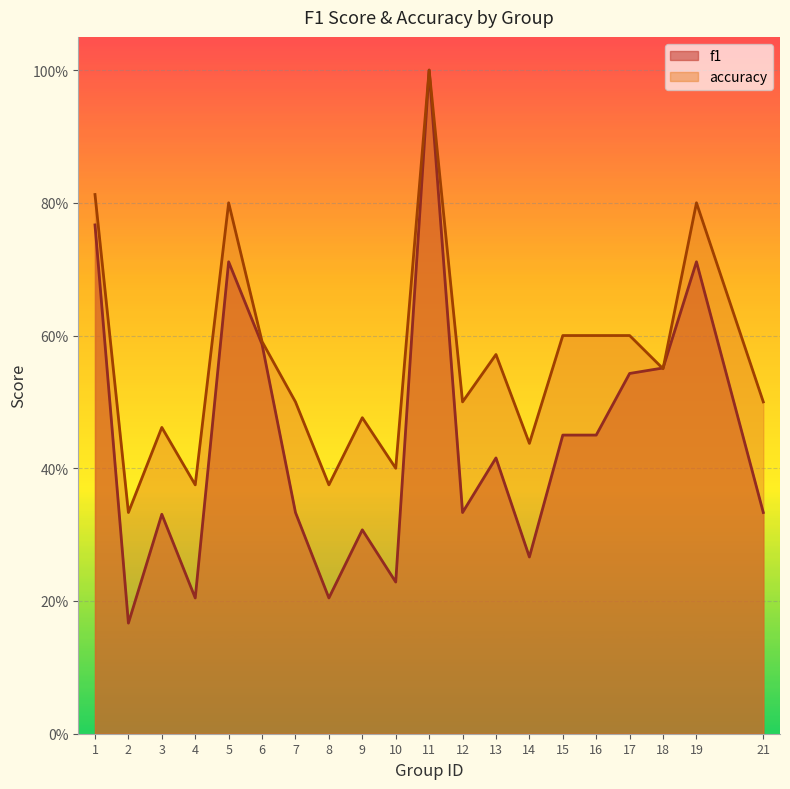

Is it true that accuracy equals 0.8 at 3?

False